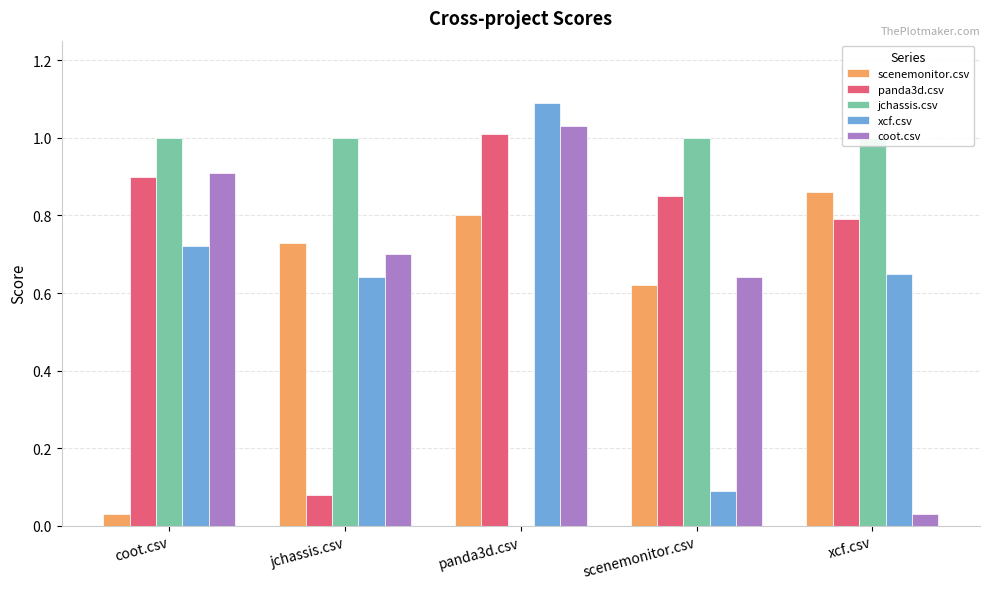

Reading left to right, transcribe all the data shown in this chart.

scenemonitor.csv: 0.0	0.7	0.8	0.6	0.9
panda3d.csv: 0.9	0.1	1.0	0.8	0.8
jchassis.csv: 1.0	1.0	0.0	1.0	1.0
xcf.csv: 0.7	0.6	1.1	0.1	0.7
coot.csv: 0.9	0.7	1.0	0.6	0.0